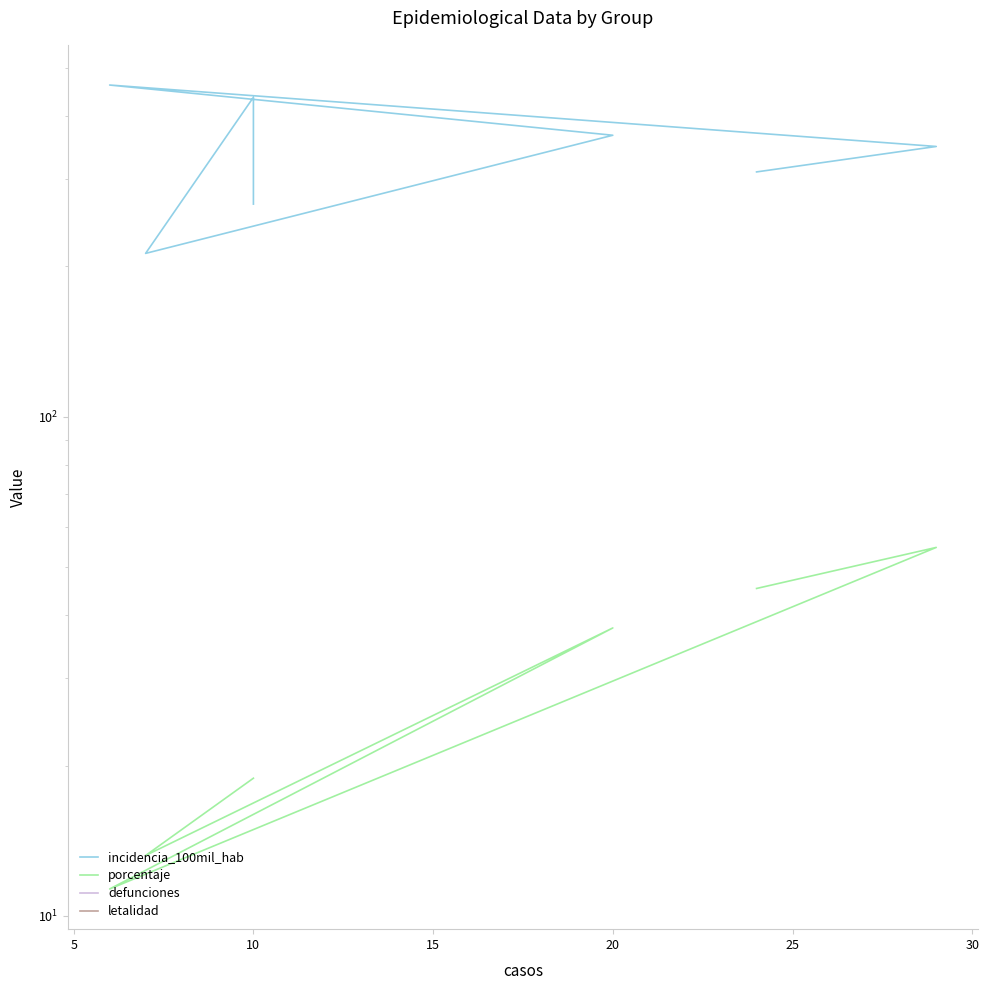

Which series changed the most between 10 and 15?

incidencia_100mil_hab